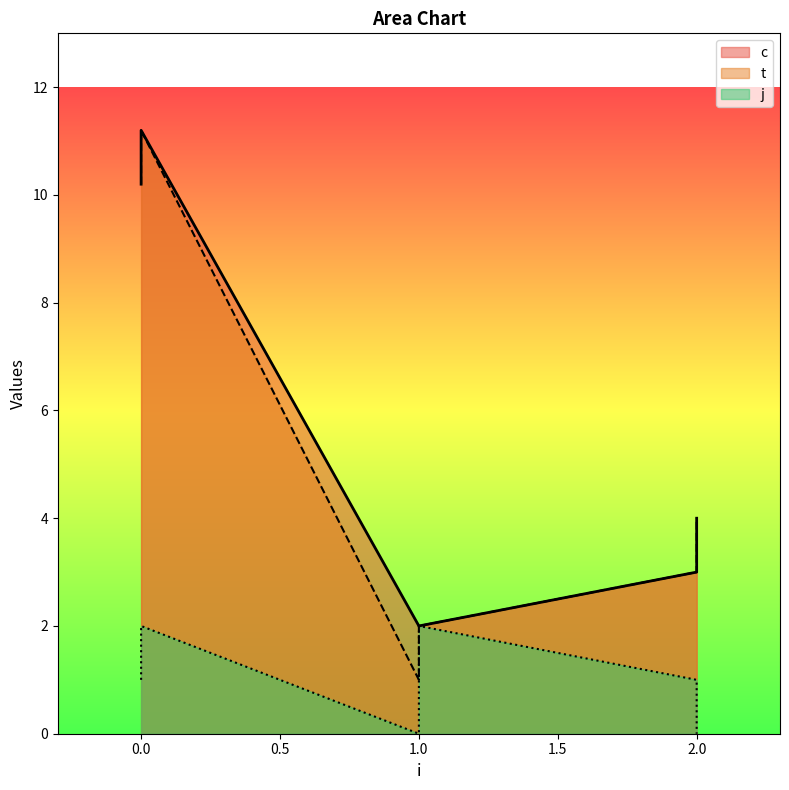

What is the lowest value of the c series?

2.0